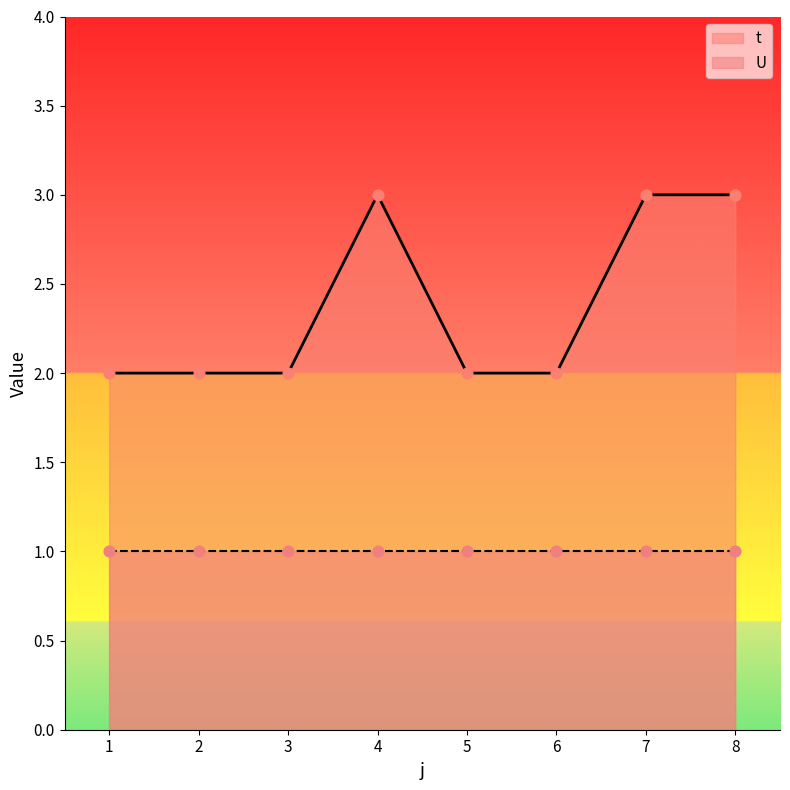

Approximately how many times larger is the value at 6 compared to 2?

1.0